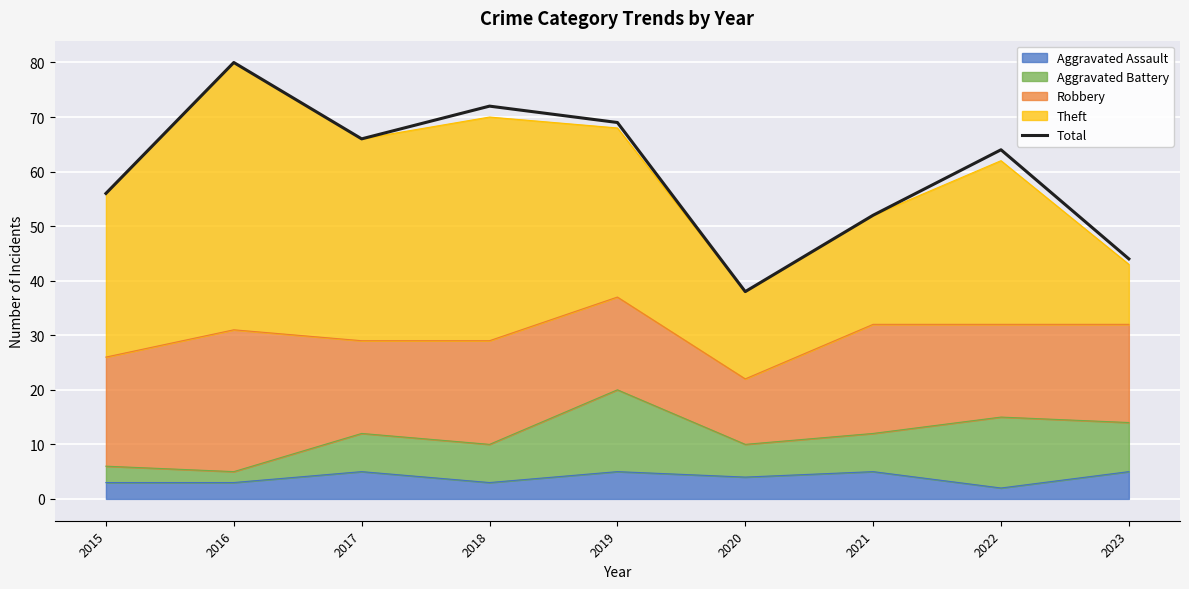

Reading right to left, list all the values displayed in this chart.

2023=44	2022=64	2021=52	2020=38	2019=69	2018=72	2017=66	2016=80	2015=56